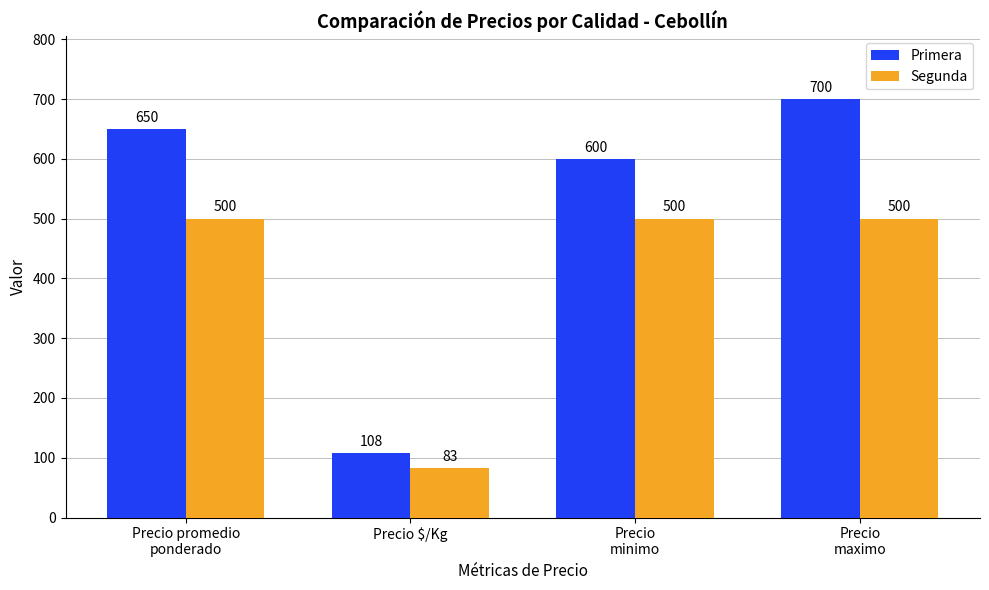

True or false: Primera has a value of 600 at Precio
minimo.

True